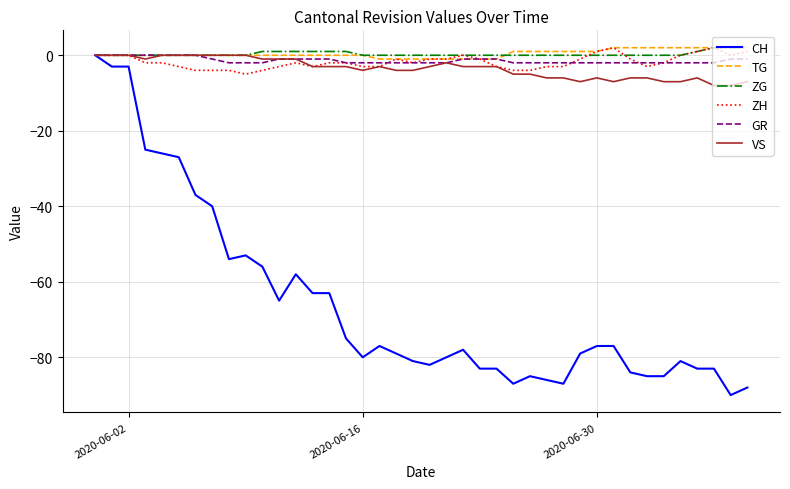

Reading left to right, what are all the values shown in this chart?

CH: 0	-3	-3	-25	-26	-27	-37	-40	-54	-53	-56	-65	-58	-63	-63	-75	-80	-77	-79	-81	-82	-80	-78	-83	-83	-87	-85	-86	-87	-79	-77	-77	-84	-85	-85	-81	-83	-83	-90	-88
TG: 0	0	0	0	0	0	0	0	0	0	0	0	0	0	0	0	0	-1	-1	-1	-1	-1	-1	-1	-1	1	1	1	1	1	1	2	2	2	2	2	2	2	2	2
ZG: 0	0	0	0	0	0	0	0	0	0	1	1	1	1	1	1	0	0	0	0	0	0	0	0	0	0	0	0	0	0	0	0	0	0	0	0	1	2	2	2
ZH: 0	0	0	-2	-2	-3	-4	-4	-4	-5	-4	-3	-2	-3	-2	-2	-3	-3	-1	-2	-1	-1	0	-1	-3	-4	-4	-3	-3	-1	1	2	-1	-3	-2	0	1	2	0	1
GR: 0	0	0	0	0	0	0	-1	-2	-2	-2	-1	-1	-1	-1	-2	-2	-2	-2	-2	-2	-2	-1	-1	-1	-2	-2	-2	-2	-2	-2	-2	-2	-2	-2	-2	-2	-2	-1	-1
VS: 0	0	0	-1	0	0	0	0	0	0	-1	-1	-1	-3	-3	-3	-4	-3	-4	-4	-3	-2	-3	-3	-3	-5	-5	-6	-6	-7	-6	-7	-6	-6	-7	-7	-6	-8	-8	-7